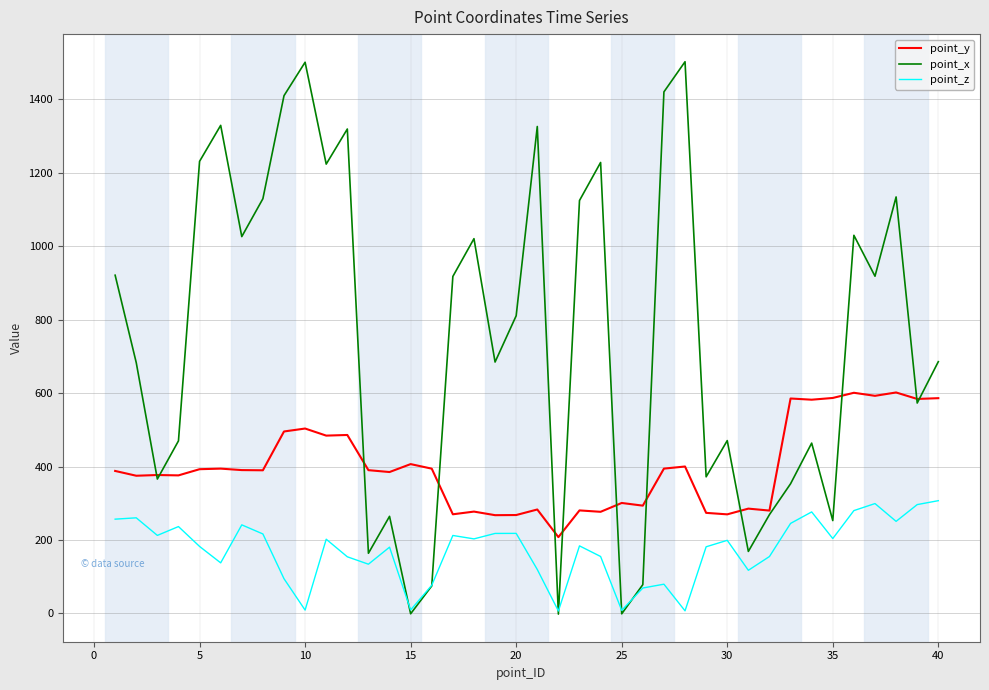

Which series has the largest total across all categories?

point_x